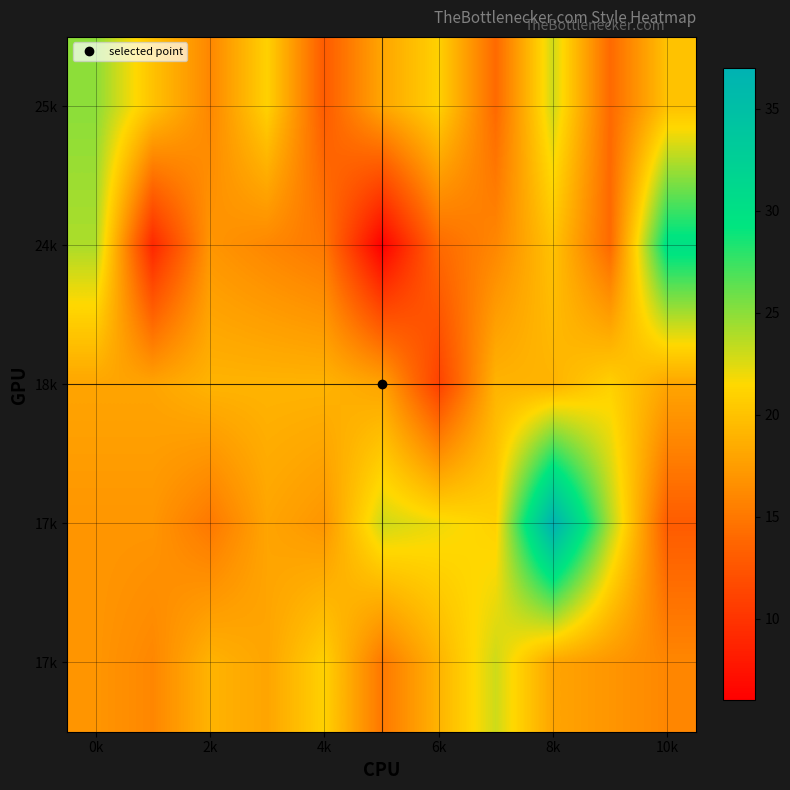

What is the spread (max minus min) of values at 8k?

19